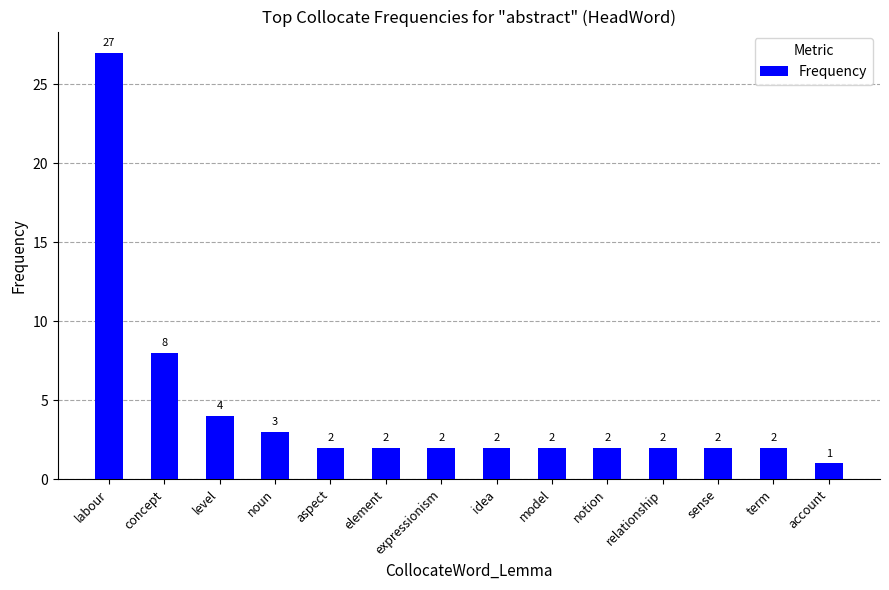

What is the difference between the values at aspect and account?

1